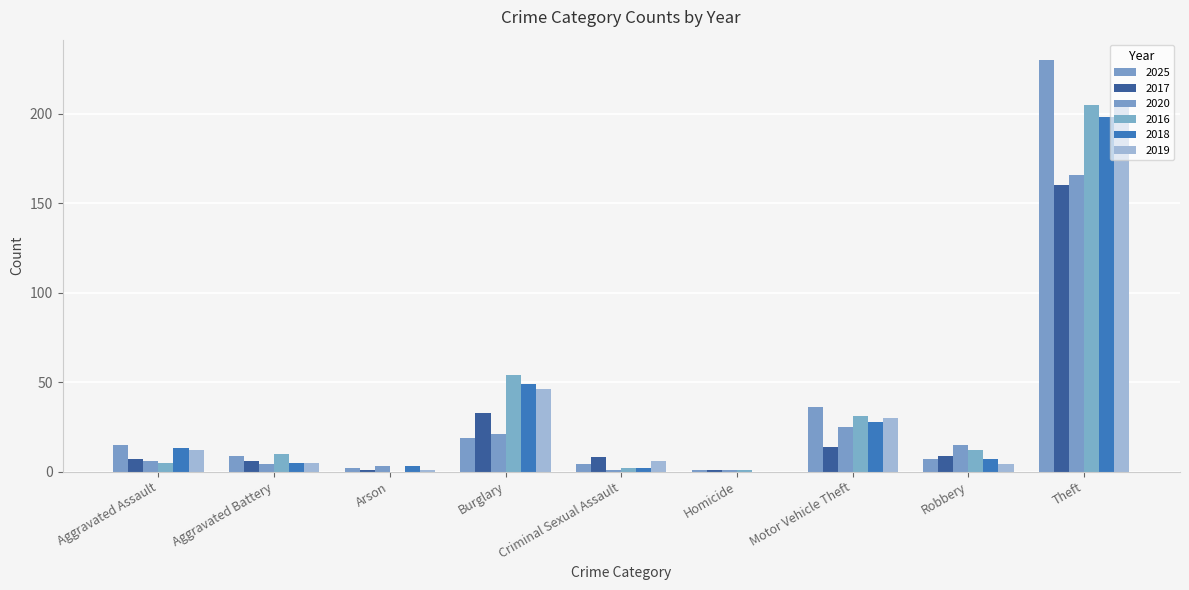

Reading left to right, transcribe all the data shown in this chart.

2025: 15	9	2	19	4	1	36	7	230
2017: 7	6	1	33	8	1	14	9	160
2020: 6	4	3	21	1	1	25	15	166
2016: 5	10	0	54	2	1	31	12	205
2018: 13	5	3	49	2	0	28	7	198
2019: 12	5	1	46	6	0	30	4	205